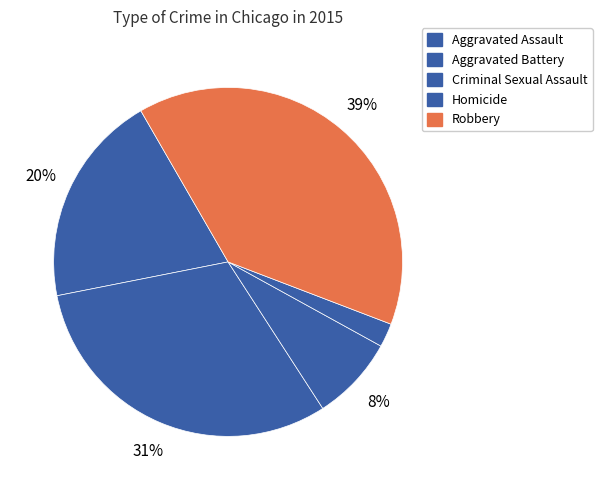

The Robbery slice represents 48% of the pie. True or false?

False